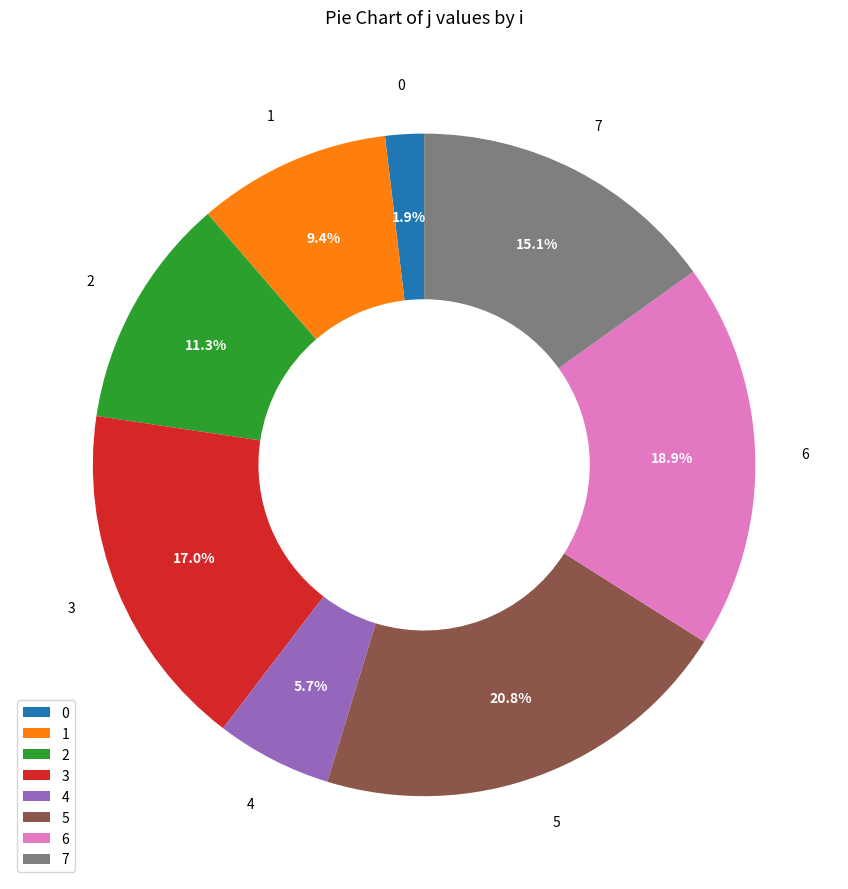

Rank the categories by value from highest to lowest.

5, 6, 3, 7, 2, 1, 4, 0